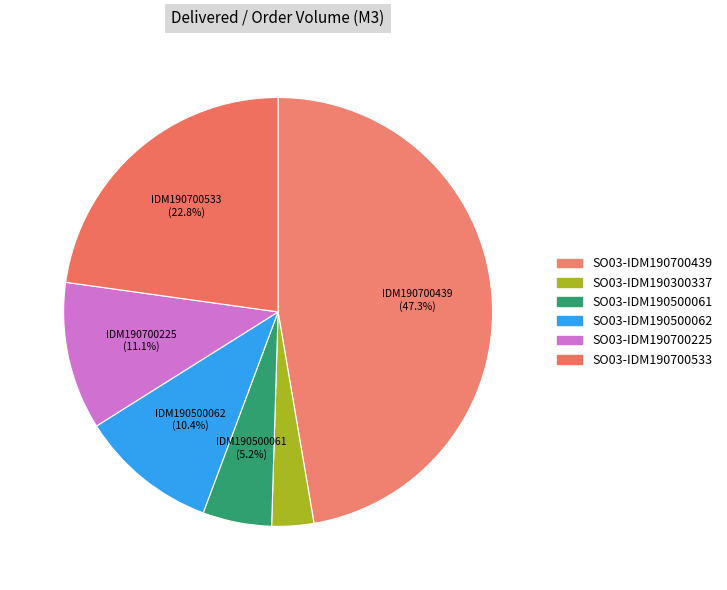

How many slices are in this pie chart?

6